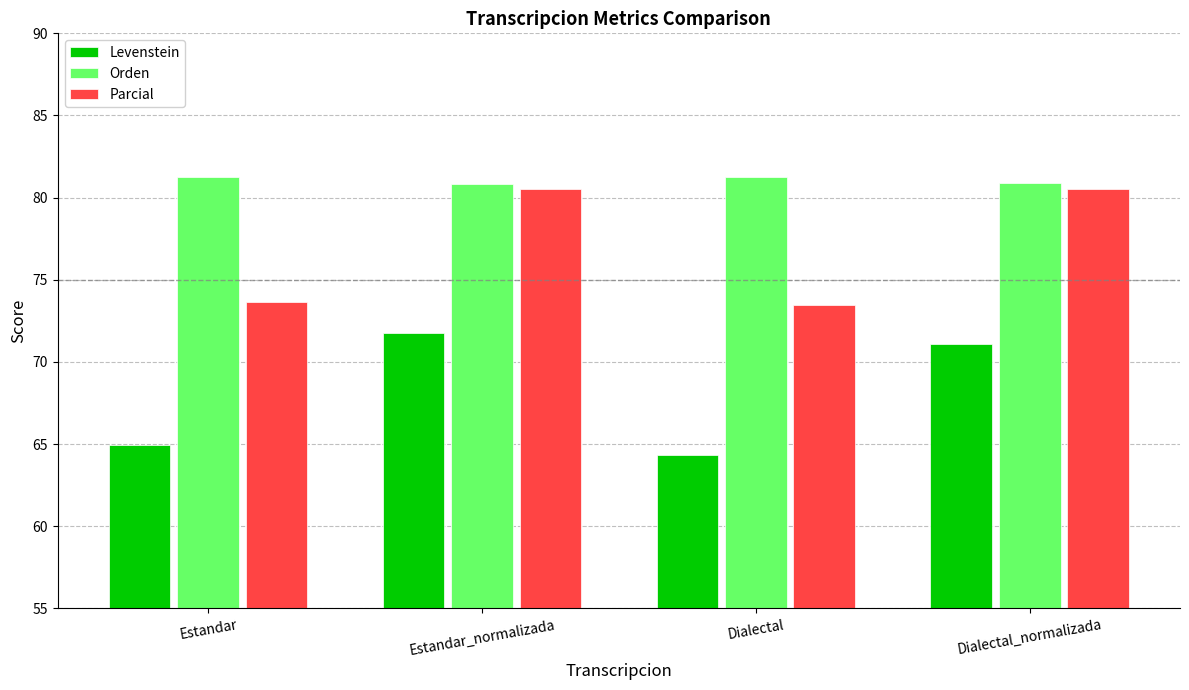

What is the value of the Parcial bar at the 1st from the left?

73.6